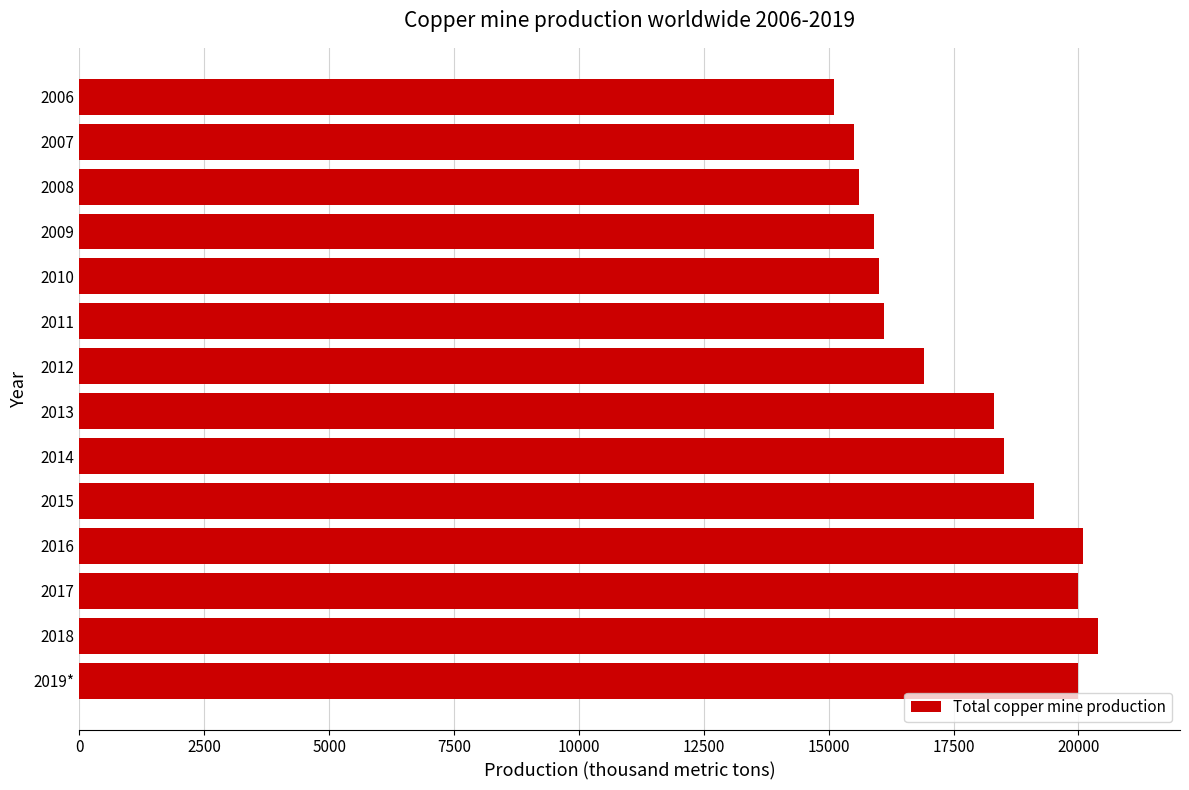

Is it true that the value at 2017 is 20000?

True